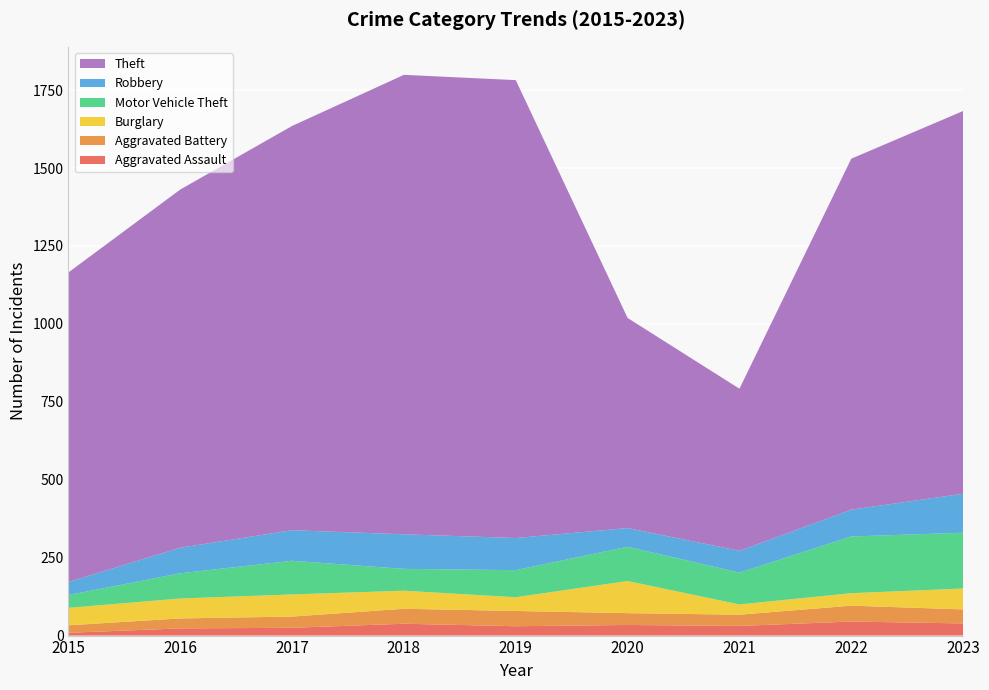

Reading left to right, extract all data points from this chart.

Aggravated Assault: 2015=9	2016=23	2017=25	2018=38	2019=30	2020=34	2021=31	2022=45	2023=39
Aggravated Battery: 2015=24	2016=32	2017=36	2018=48	2019=49	2020=38	2021=36	2022=51	2023=45
Burglary: 2015=56	2016=64	2017=71	2018=58	2019=44	2020=103	2021=33	2022=40	2023=67
Motor Vehicle Theft: 2015=41	2016=81	2017=108	2018=70	2019=87	2020=110	2021=102	2022=182	2023=179
Robbery: 2015=42	2016=82	2017=98	2018=111	2019=103	2020=60	2021=70	2022=86	2023=125
Theft: 2015=993	2016=1149	2017=1297	2018=1474	2019=1469	2020=674	2021=520	2022=1126	2023=1228